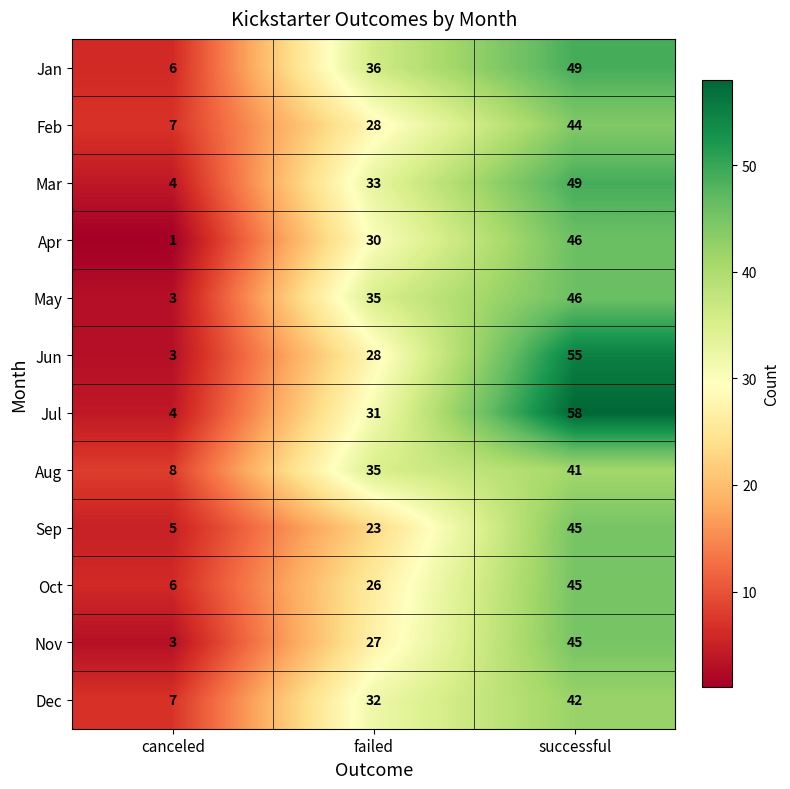

Which series has the largest range (max minus min)?

Jul